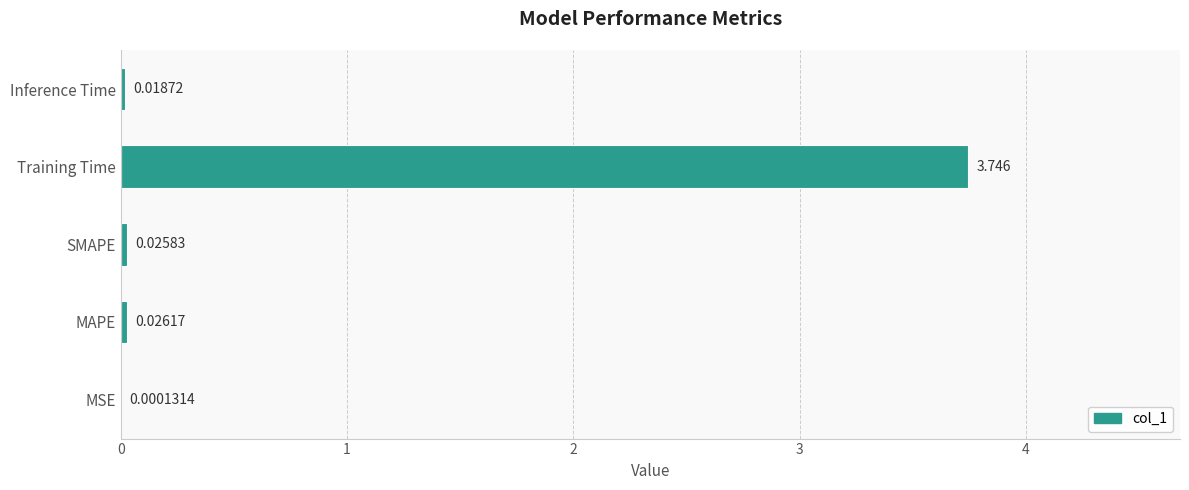

At which label is the value closest to 1?

MAPE